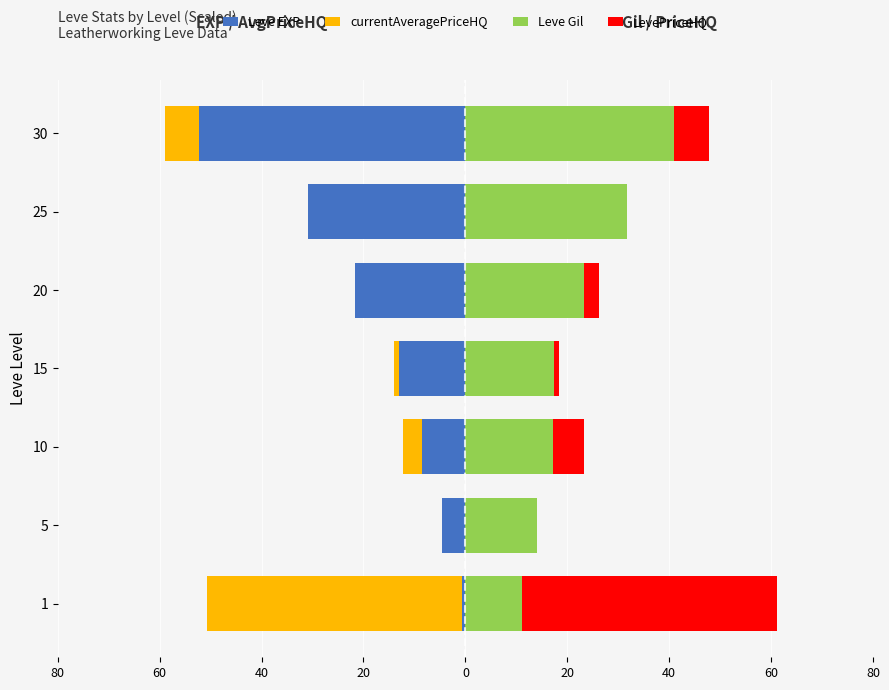

How many bars are there in total?

28